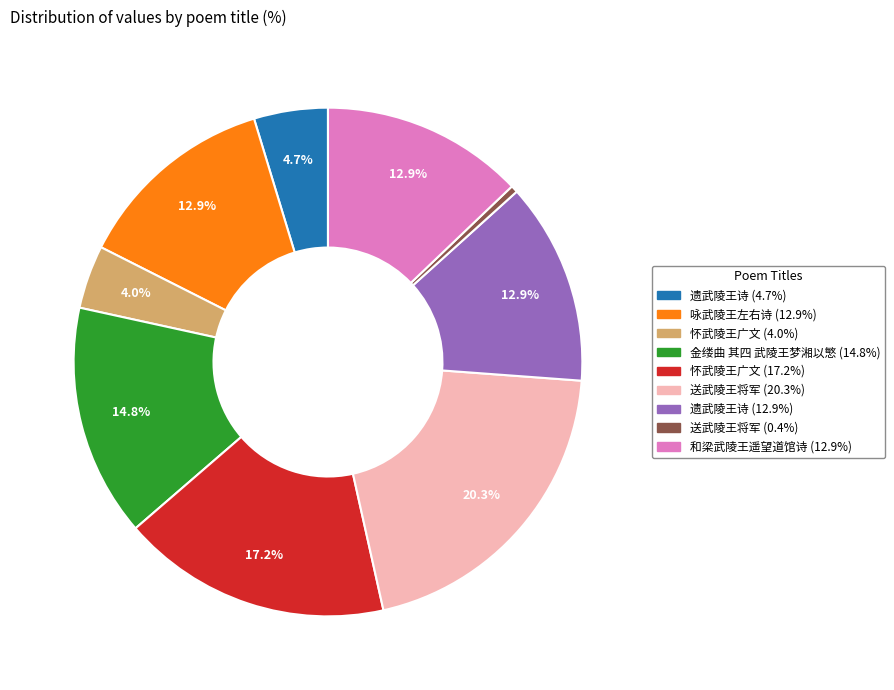

Is 金缕曲 其四 武陵王梦湘以慜 (14.8%) the majority of the pie?

No